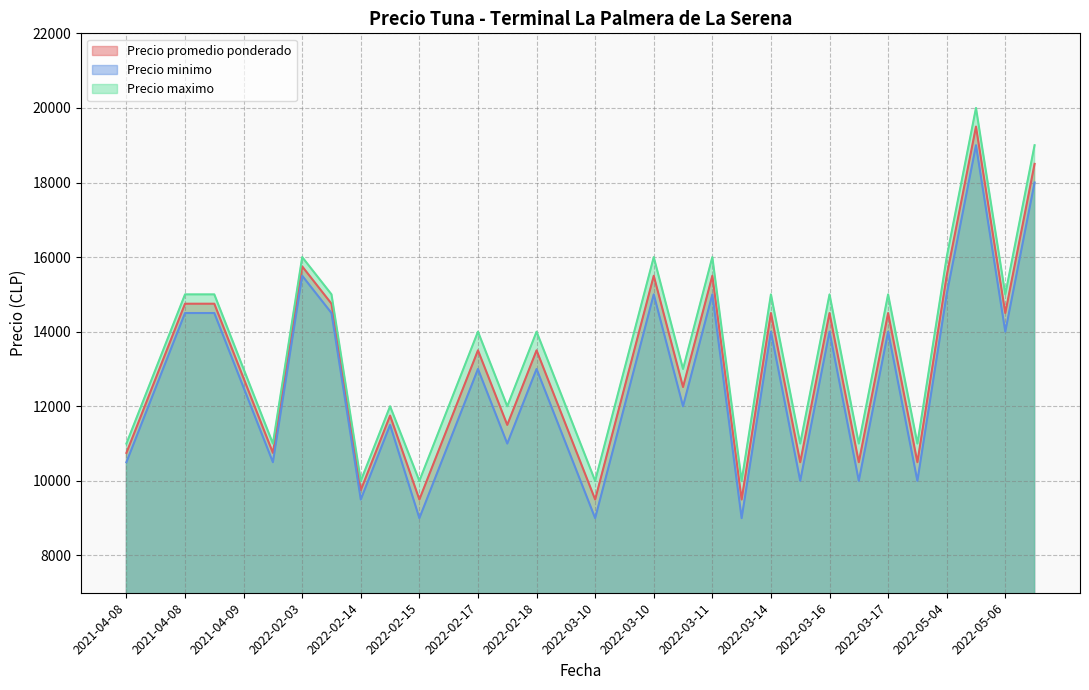

At which category is the sum across all series the highest?

2022-05-04